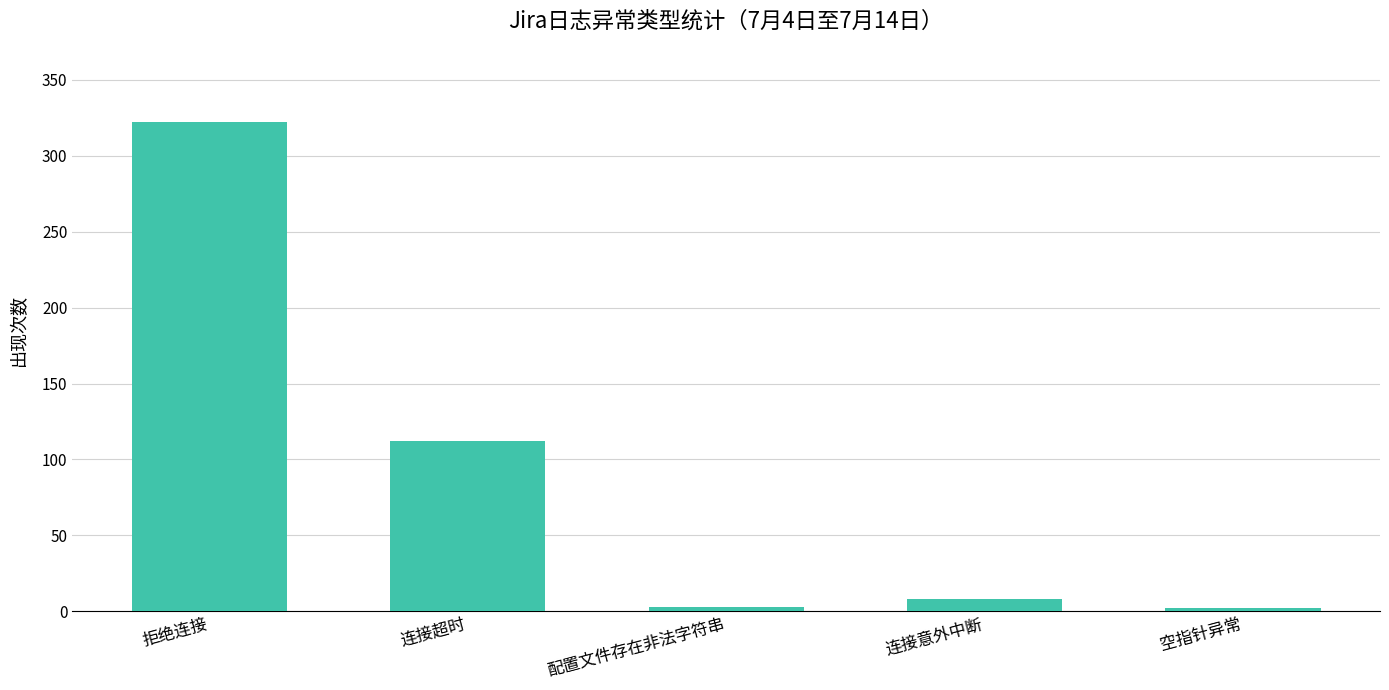

What value does the data have at 连接超时, to the nearest 50?

100